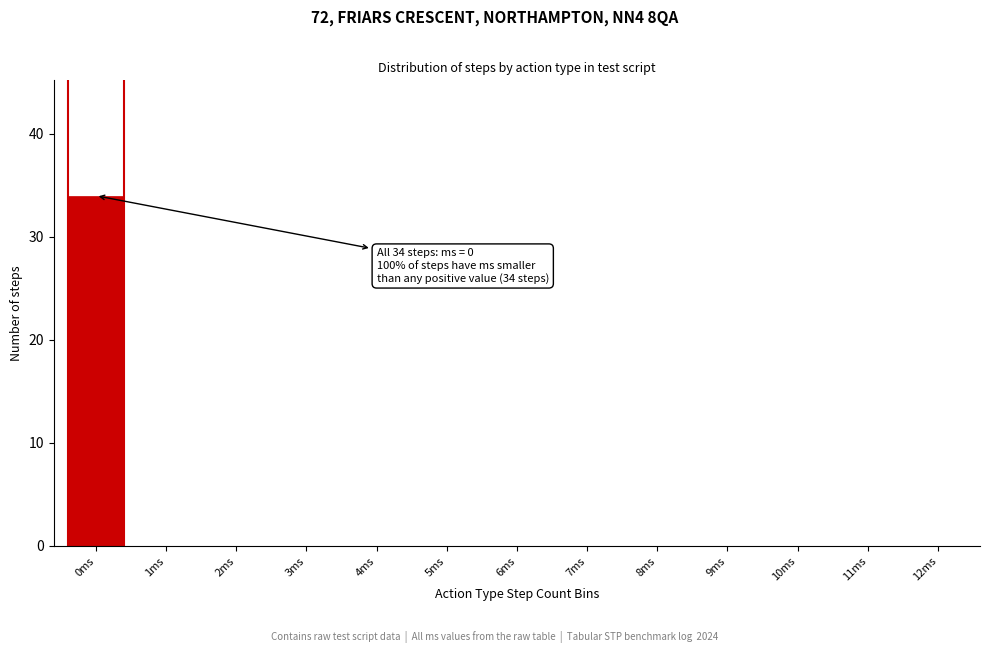

Reading right to left, what are all the values shown in this chart?

12ms=0	11ms=0	10ms=0	9ms=0	8ms=0	7ms=0	6ms=0	5ms=0	4ms=0	3ms=0	2ms=0	1ms=0	0ms=34